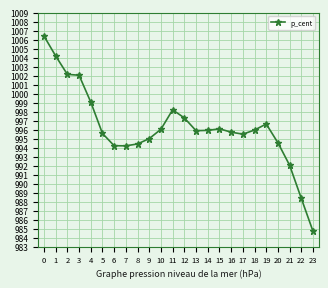

What is the value of the 6th point from the left?

995.6